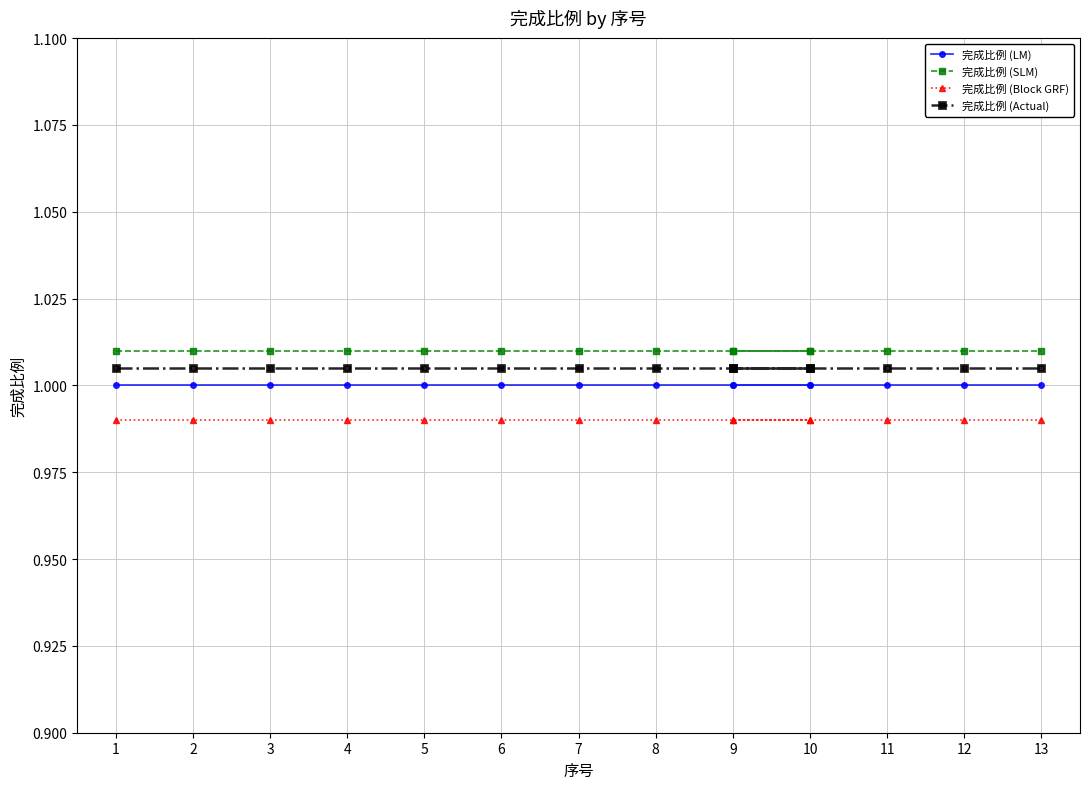

True or false: 完成比例 (Block GRF) has more than 0 points higher than both neighbors.

False